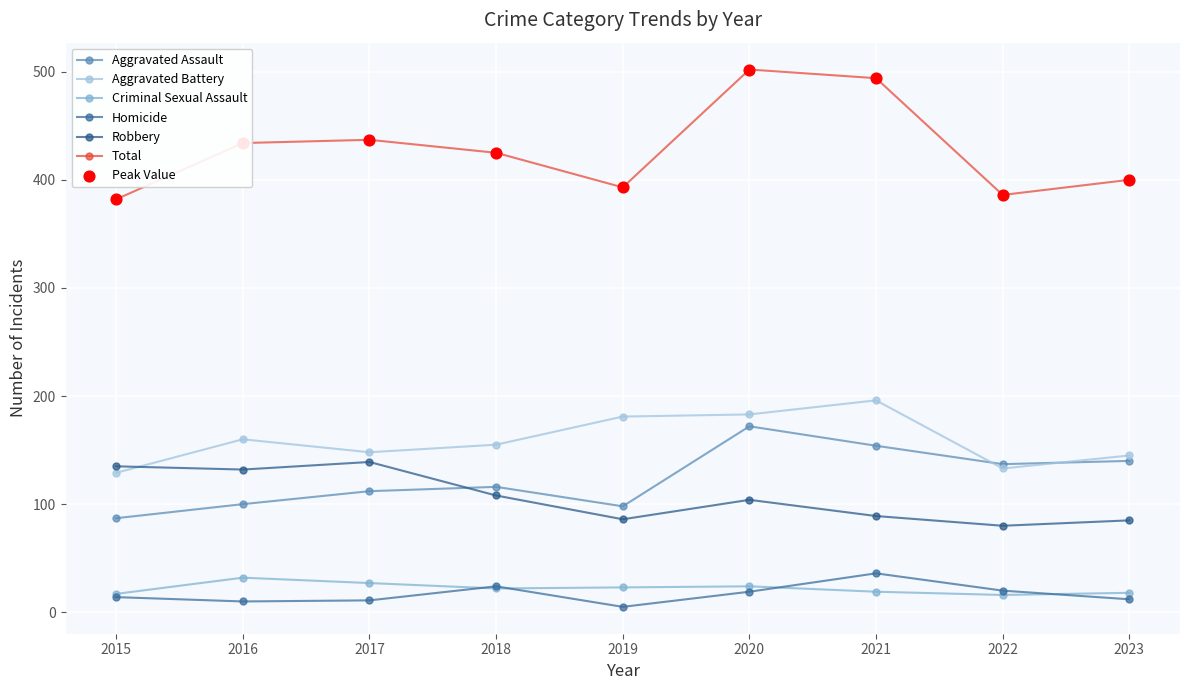

How many values in the Homicide series are below 14?

4